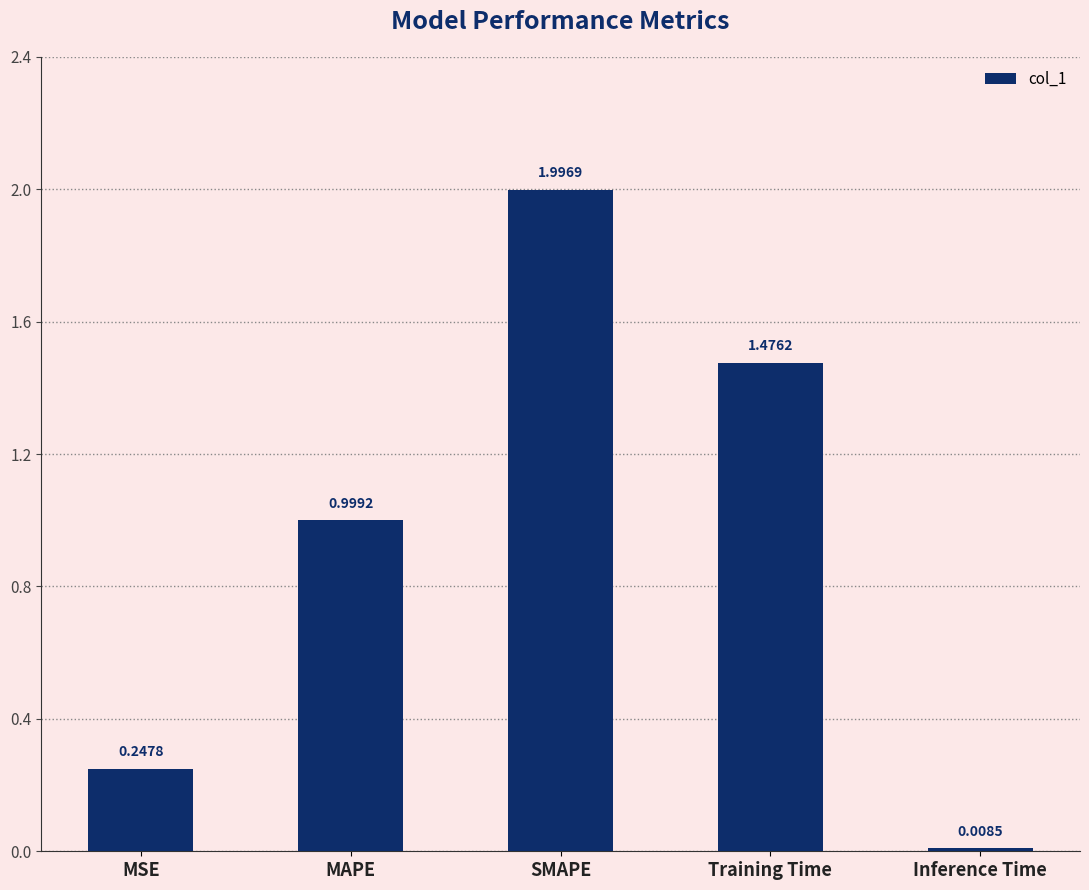

What is the average value?

0.9